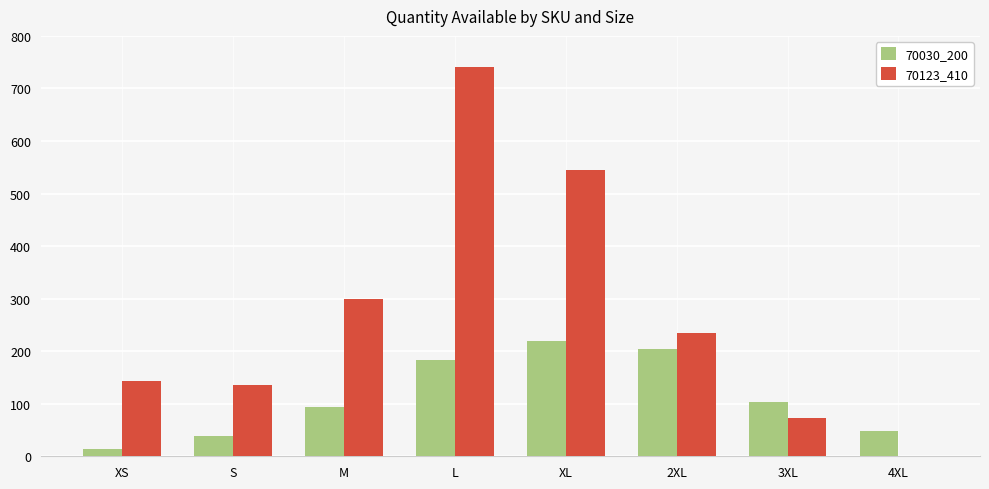

Reading left to right, what are all the values shown in this chart?

70030_200: XS=14	S=38	M=93	L=183	XL=220	2XL=204	3XL=104	4XL=48
70123_410: XS=143	S=136	M=300	L=741	XL=544	2XL=235	3XL=73	4XL=0